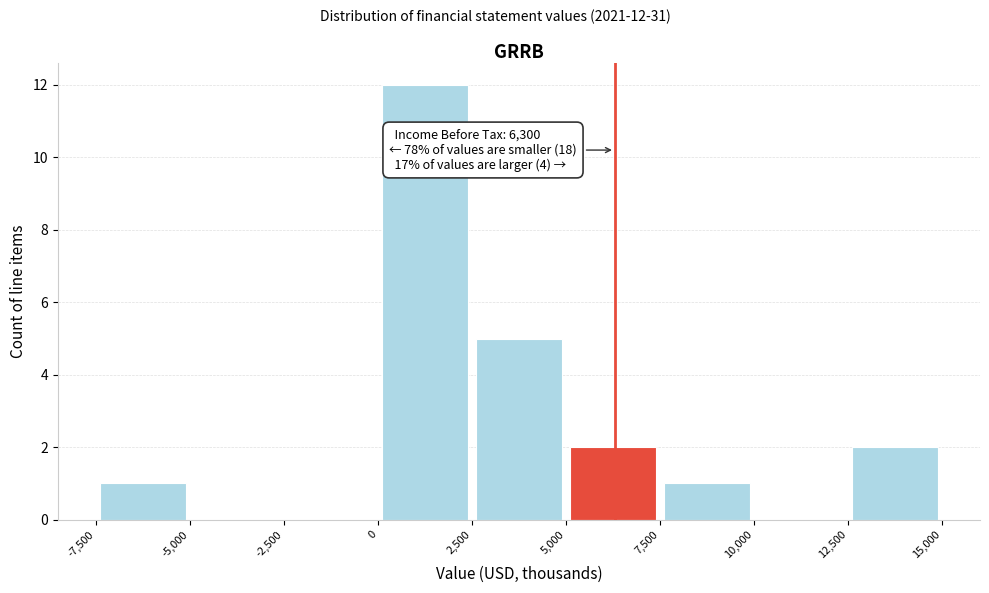

Which range on the x-axis has the tallest bar?

0 to 2,500